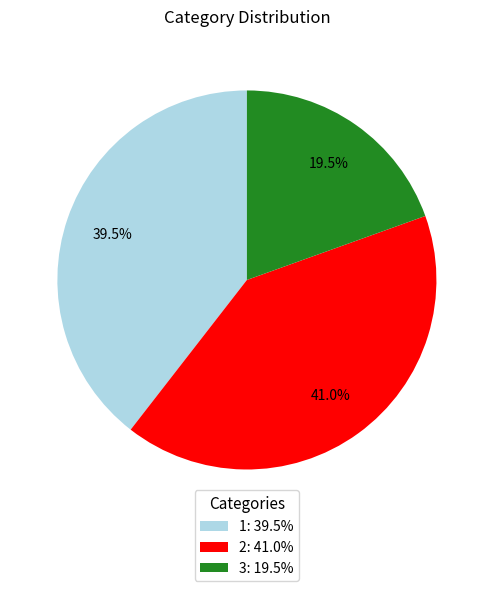

Which category has the smallest portion of the pie?

3